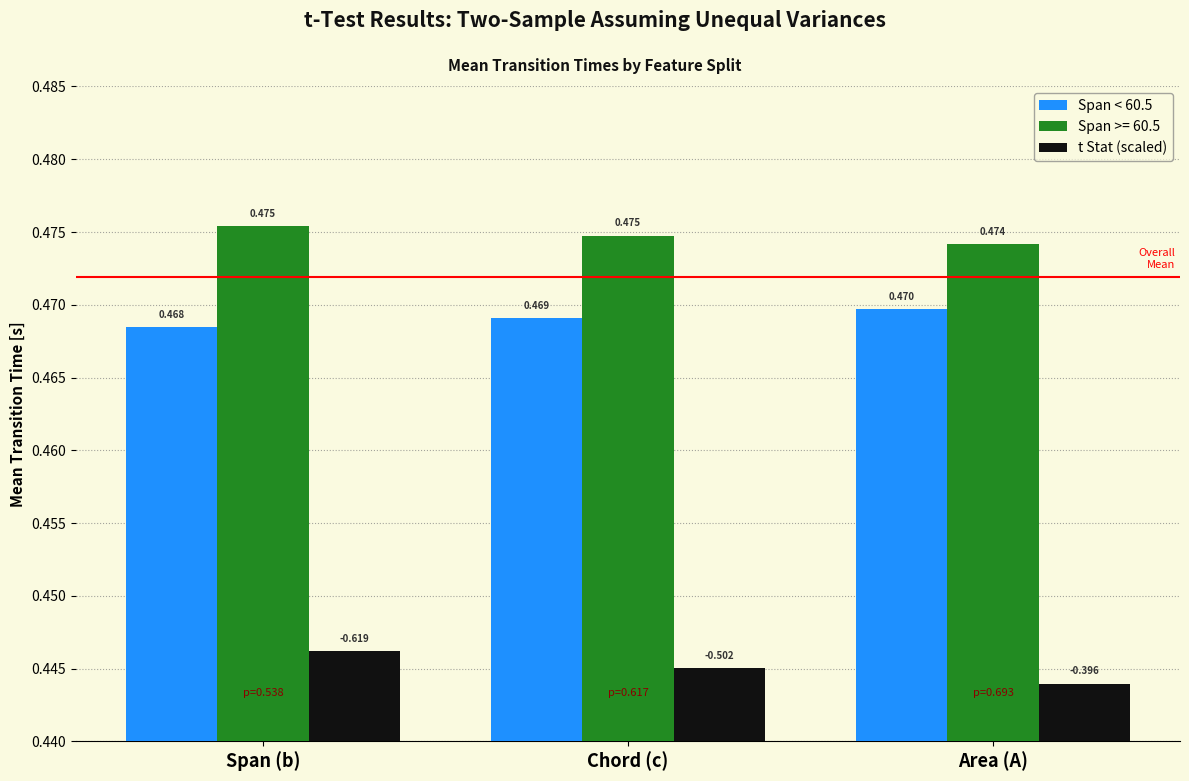

Which category has the lowest value in the t Stat (scaled) series?

Area (A)